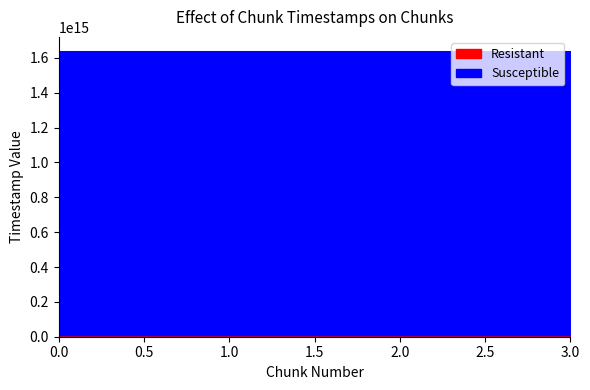

List the labels in order of Resistant value, smallest first.

0, 1, 2, 3